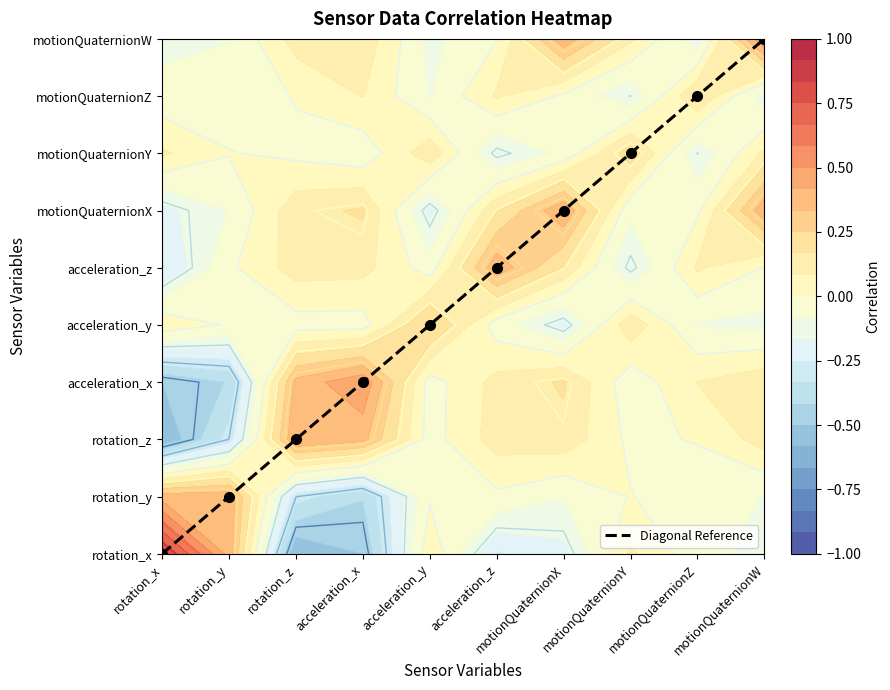

At which label is the value closest to 4?

acceleration_y